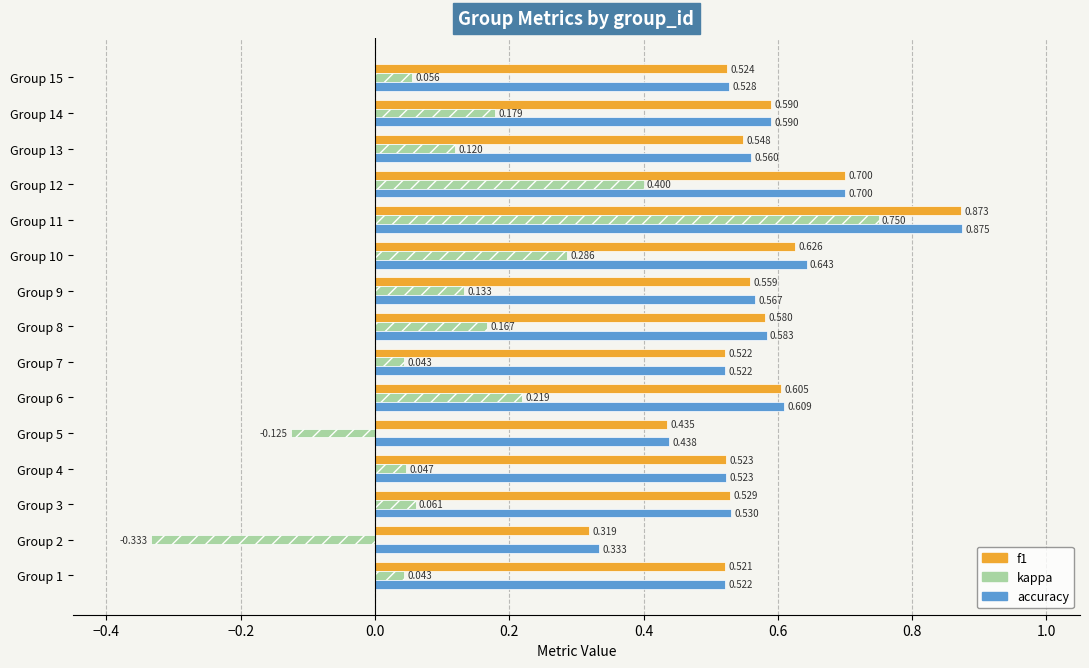

Which series has the largest total across all categories?

accuracy